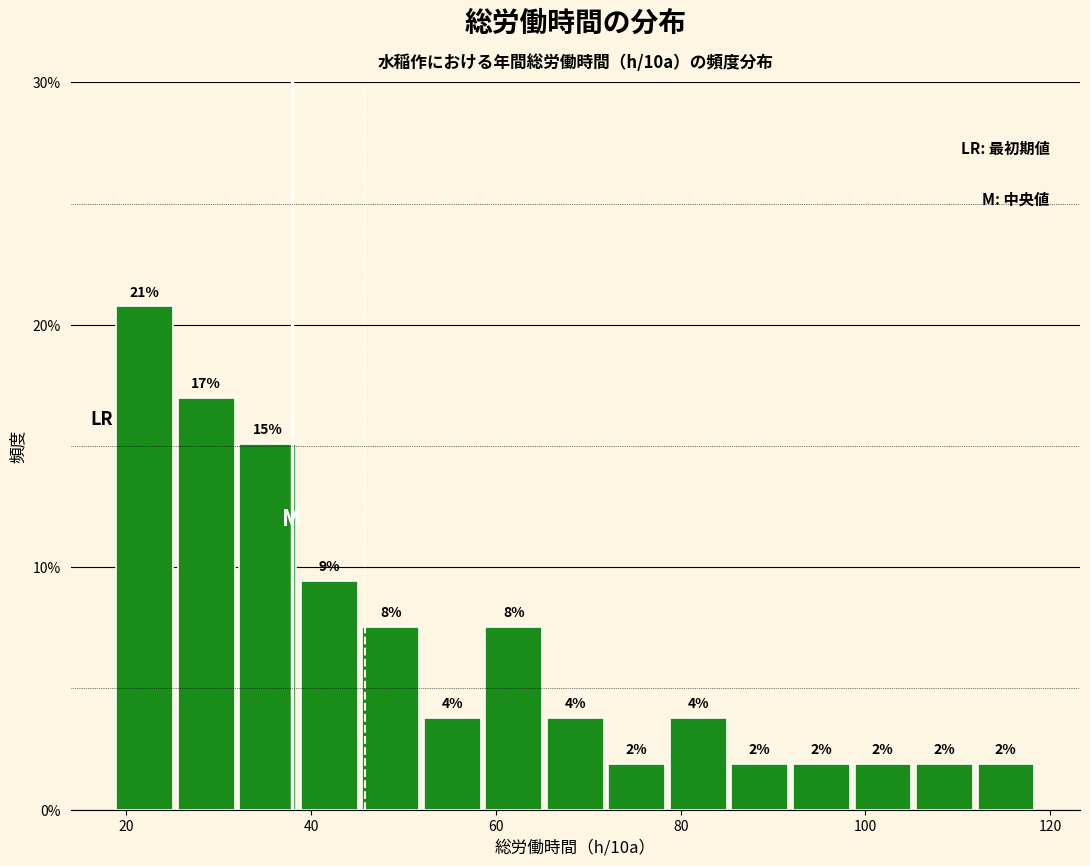

Read against the x-axis, roughly where is the centre of the tallest bar?

22